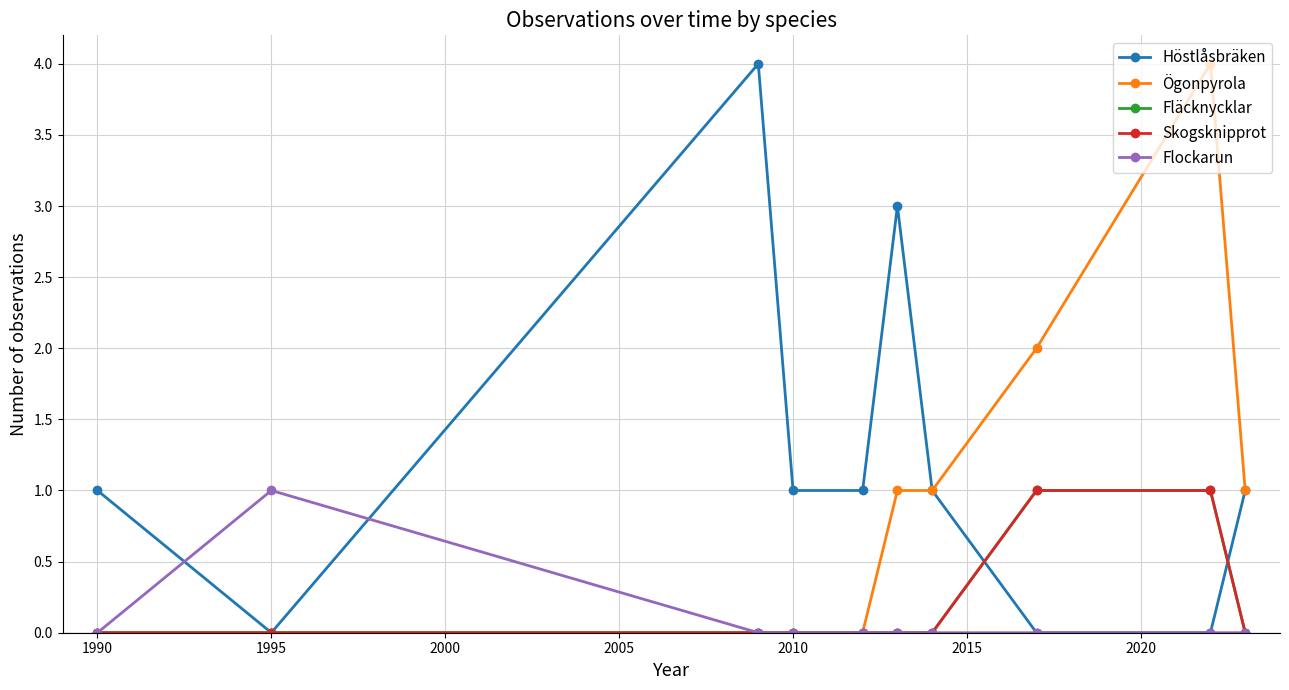

How many times do Höstlåsbräken and Skogsknipprot cross each other?

2